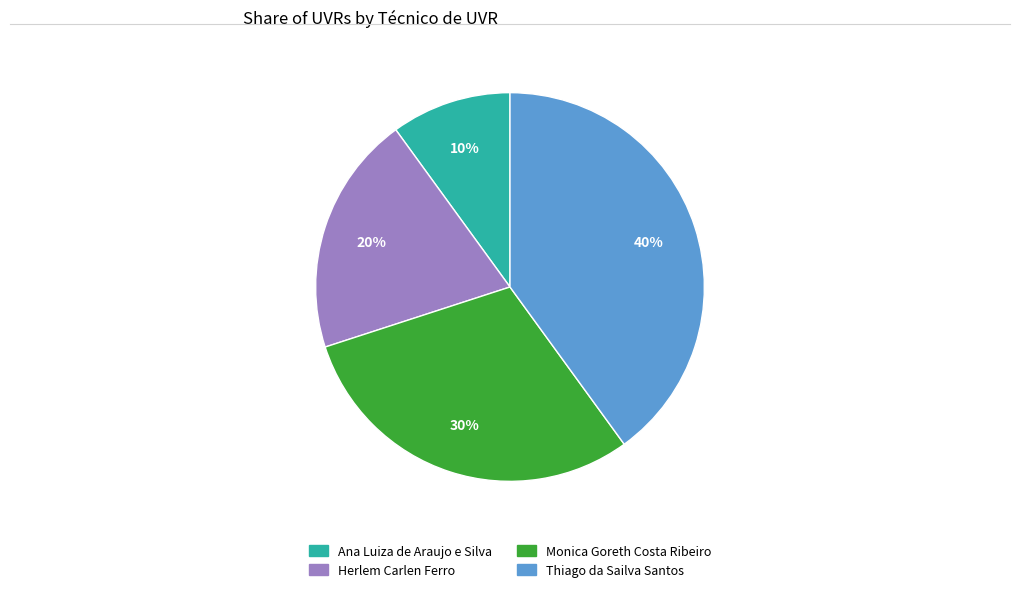

The Ana Luiza de Araujo e Silva slice represents 10% of the pie. True or false?

True